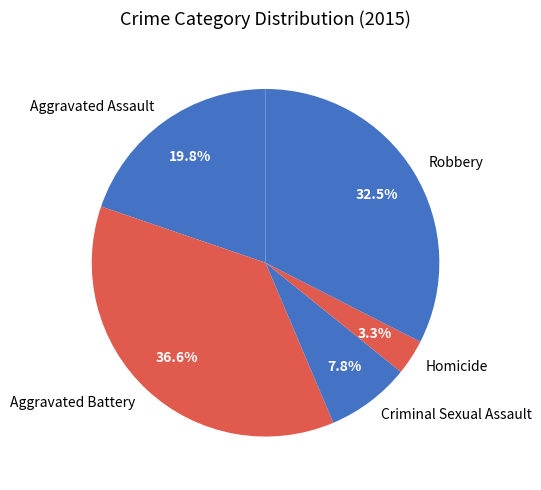

What portion of the pie excludes Aggravated Battery?

63.4%